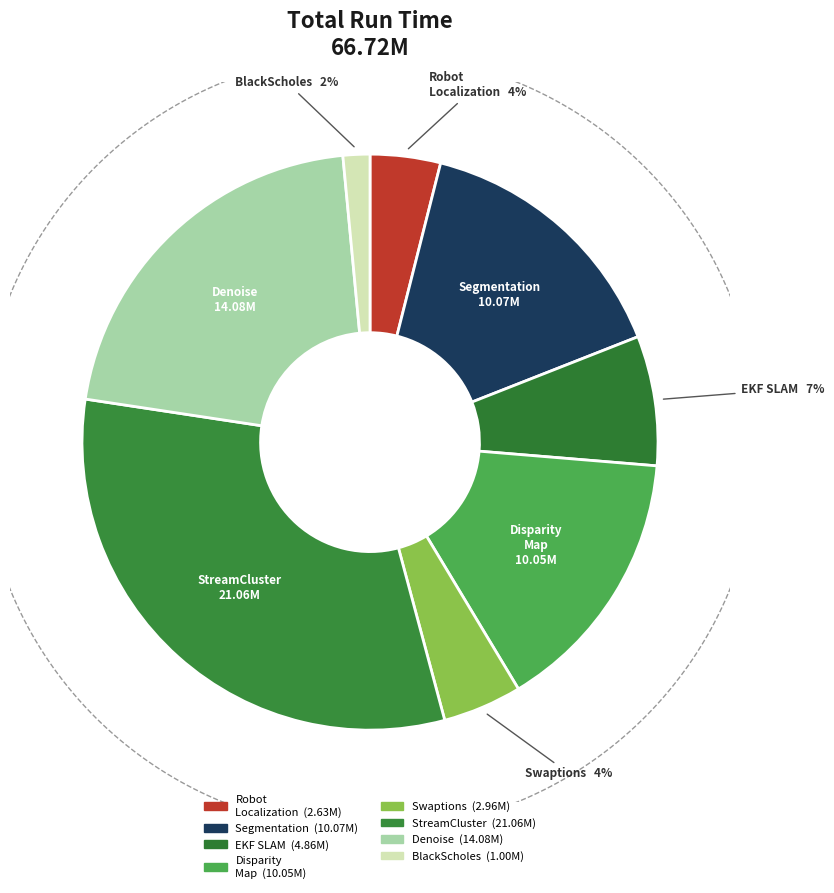

What percentage is the TDLCA_Disparity_Map slice, to the nearest percent?

15%